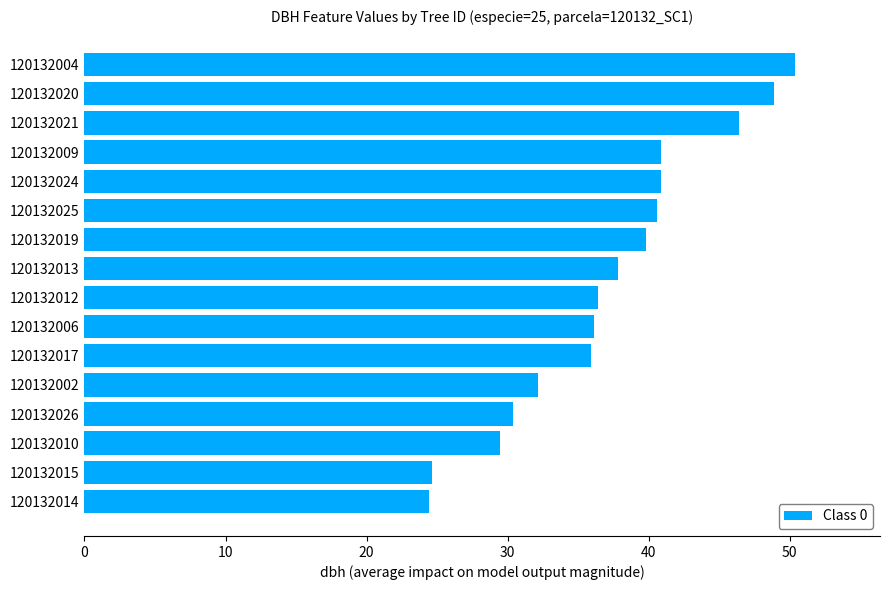

How many bars are there in total?

16